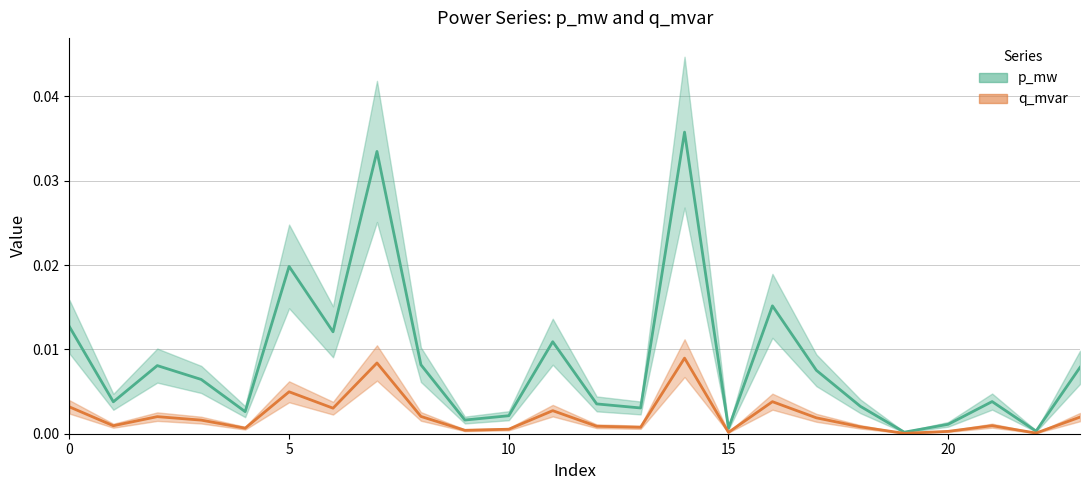

What are all the series names shown in the legend?

p_mw, q_mvar